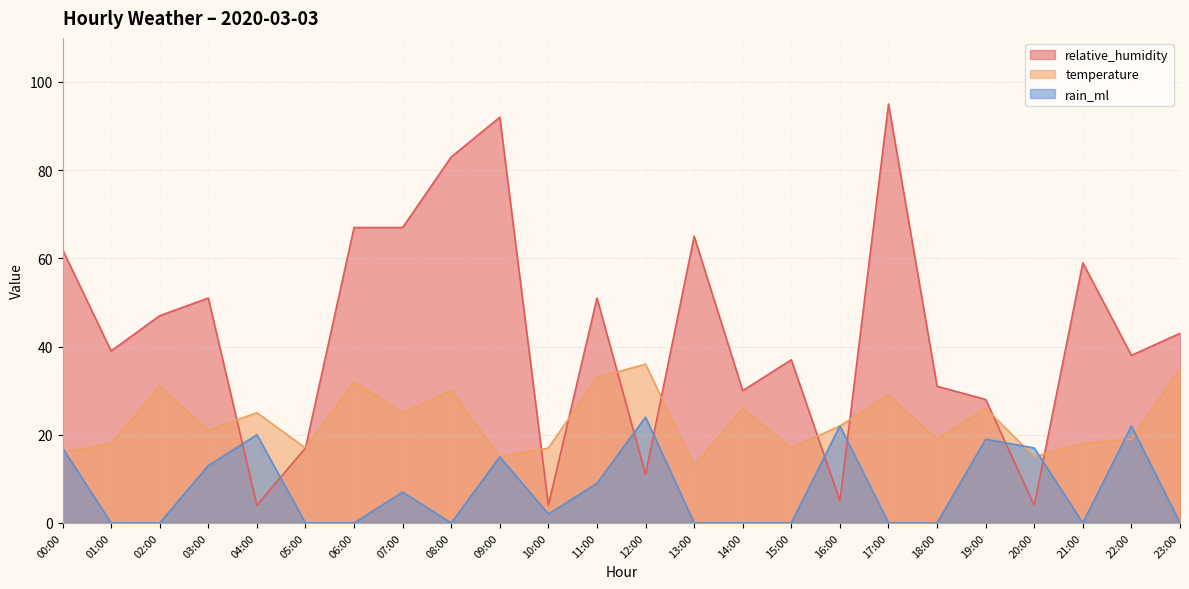

What is the difference between the temperature values at 22:00 and 00:00?

3